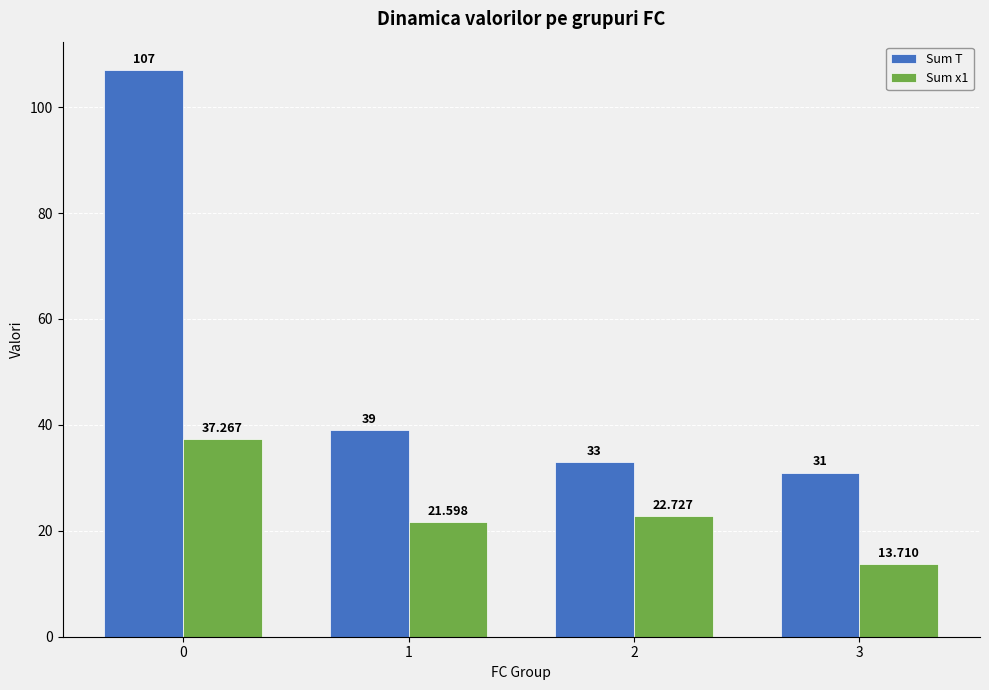

Where is Sum T nearest to the value 69?

1